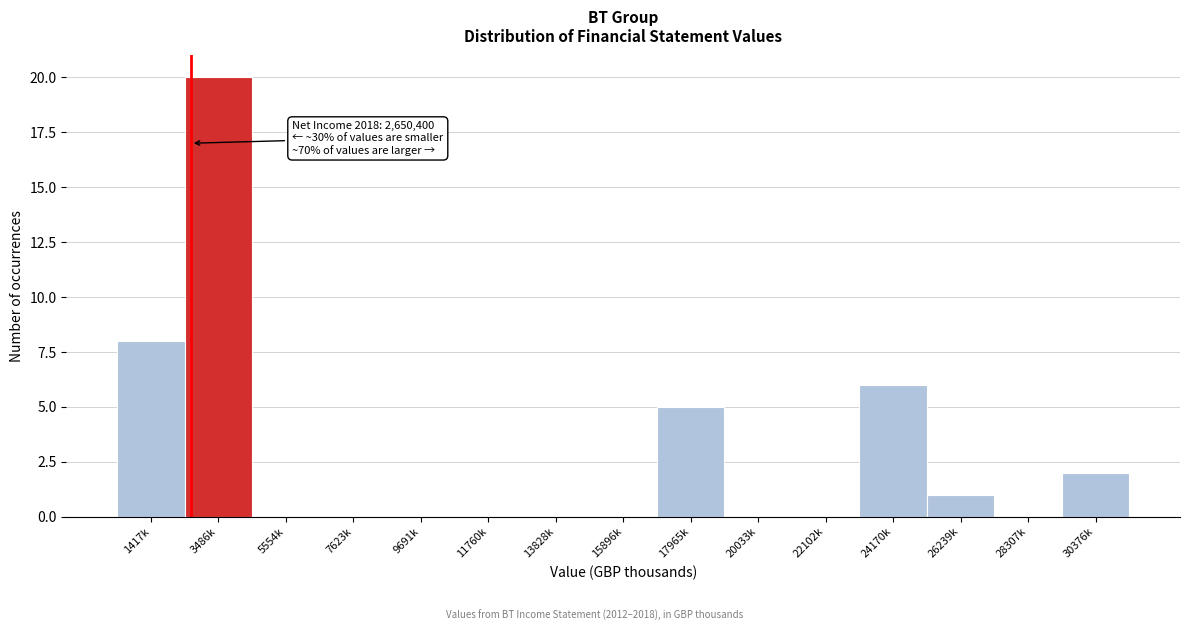

Reading left to right, transcribe all the data shown in this chart.

1417k=8	3486k=20	5554k=0	7623k=0	9691k=0	11760k=0	13828k=0	15896k=0	17965k=5	20033k=0	22102k=0	24170k=6	26239k=1	28307k=0	30376k=2